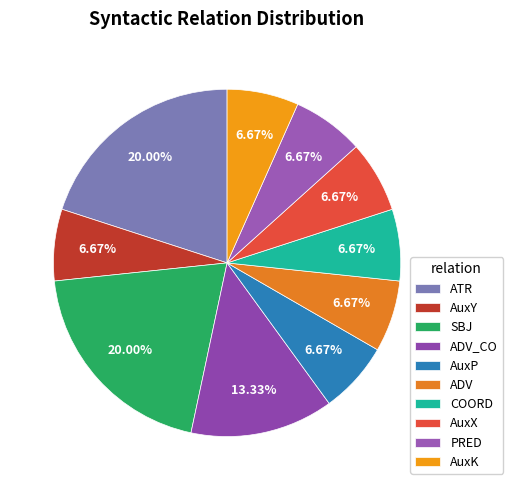

How much of the chart is everything except ATR?

80.0%